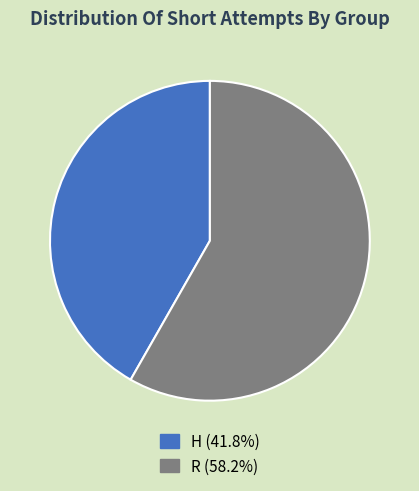

Is the sum of R and H greater than half?

Yes